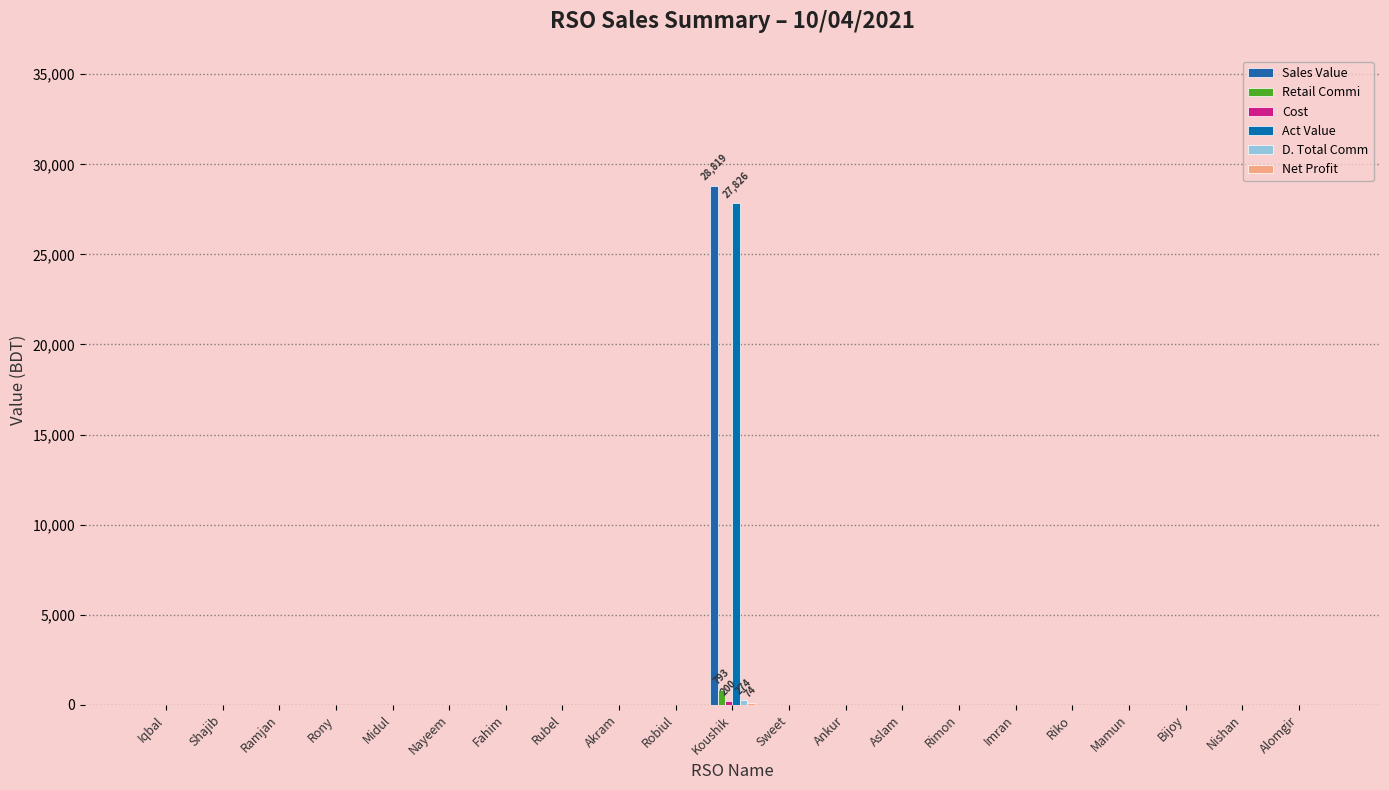

Reading right to left, extract all data points from this chart.

Sales Value: Alomgir=0.0	Nishan=0.0	Bijoy=0.0	Mamun=0.0	Riko=0.0	Imran=0.0	Rimon=0.0	Aslam=0.0	Ankur=0.0	Sweet=0.0	Koushik=28819.0	Robiul=0.0	Akram=0.0	Rubel=0.0	Fahim=0.0	Nayeem=0.0	Midul=0.0	Rony=0.0	Ramjan=0.0	Shajib=0.0	Iqbal=0.0
Retail Commi: Alomgir=0.0	Nishan=0.0	Bijoy=0.0	Mamun=0.0	Riko=0.0	Imran=0.0	Rimon=0.0	Aslam=0.0	Ankur=0.0	Sweet=0.0	Koushik=792.5	Robiul=0.0	Akram=0.0	Rubel=0.0	Fahim=0.0	Nayeem=0.0	Midul=0.0	Rony=0.0	Ramjan=0.0	Shajib=0.0	Iqbal=0.0
Cost: Alomgir=0.0	Nishan=0.0	Bijoy=0.0	Mamun=0.0	Riko=0.0	Imran=0.0	Rimon=0.0	Aslam=0.0	Ankur=0.0	Sweet=0.0	Koushik=200.0	Robiul=0.0	Akram=0.0	Rubel=0.0	Fahim=0.0	Nayeem=0.0	Midul=0.0	Rony=0.0	Ramjan=0.0	Shajib=0.0	Iqbal=0.0
Act Value: Alomgir=0.0	Nishan=0.0	Bijoy=0.0	Mamun=0.0	Riko=0.0	Imran=0.0	Rimon=0.0	Aslam=0.0	Ankur=0.0	Sweet=0.0	Koushik=27826.5	Robiul=0.0	Akram=0.0	Rubel=0.0	Fahim=0.0	Nayeem=0.0	Midul=0.0	Rony=0.0	Ramjan=0.0	Shajib=0.0	Iqbal=0.0
D. Total Comm: Alomgir=0.0	Nishan=0.0	Bijoy=0.0	Mamun=0.0	Riko=0.0	Imran=0.0	Rimon=0.0	Aslam=0.0	Ankur=0.0	Sweet=0.0	Koushik=273.8	Robiul=0.0	Akram=0.0	Rubel=0.0	Fahim=0.0	Nayeem=0.0	Midul=0.0	Rony=0.0	Ramjan=0.0	Shajib=0.0	Iqbal=0.0
Net Profit: Alomgir=0.0	Nishan=0.0	Bijoy=0.0	Mamun=0.0	Riko=0.0	Imran=0.0	Rimon=0.0	Aslam=0.0	Ankur=0.0	Sweet=0.0	Koushik=73.8	Robiul=0.0	Akram=0.0	Rubel=0.0	Fahim=0.0	Nayeem=0.0	Midul=0.0	Rony=0.0	Ramjan=0.0	Shajib=0.0	Iqbal=0.0